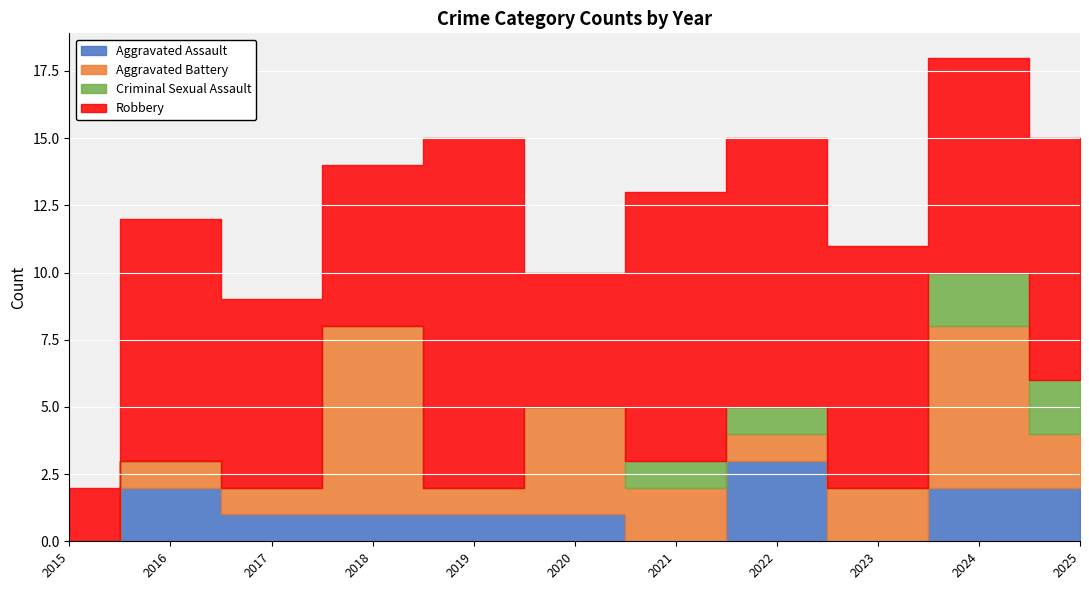

The value of Criminal Sexual Assault at 2019 is -1. True or false?

False